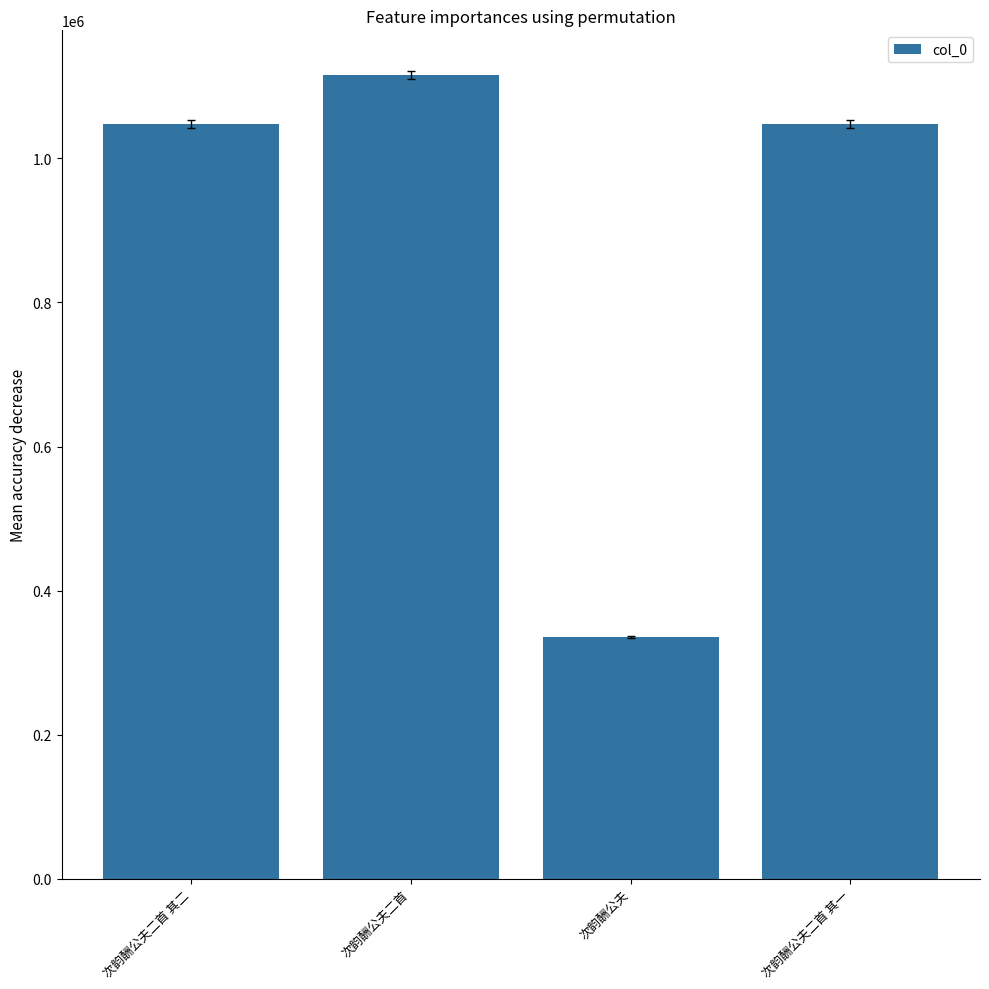

Read the value at 次韵酬公夫二首 其二.

1047554